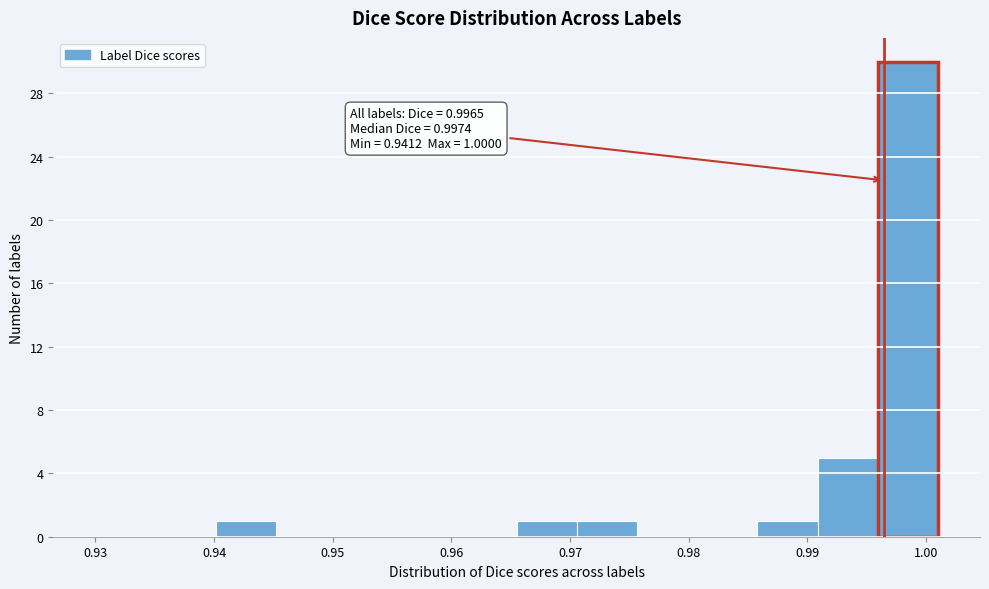

Which range on the x-axis has the tallest bar?

0.996 to 1.001